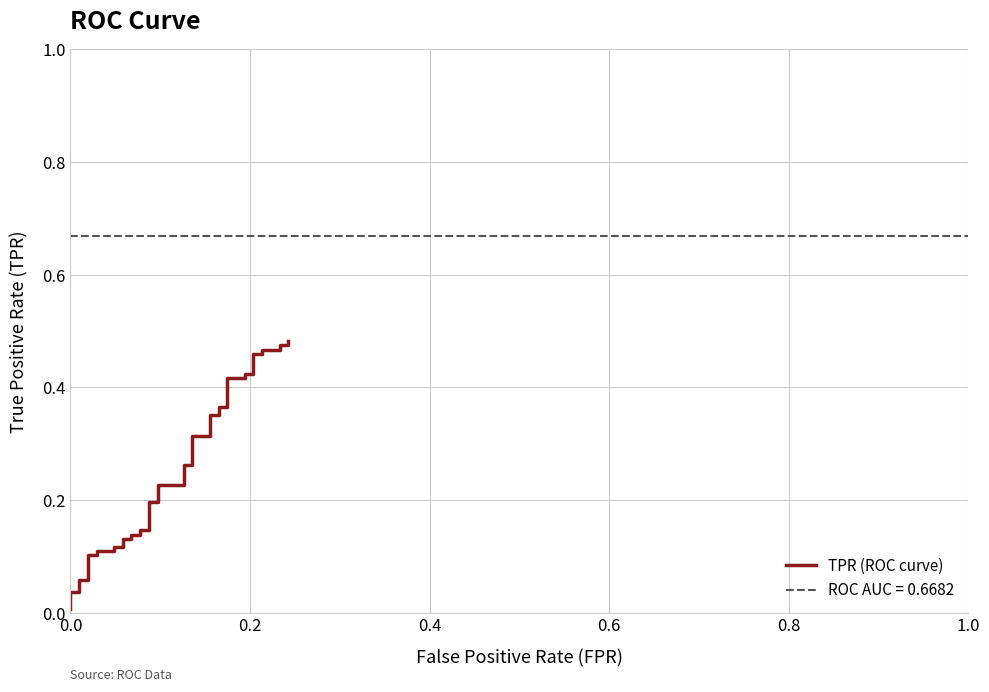

Count the number of data series in this chart.

1